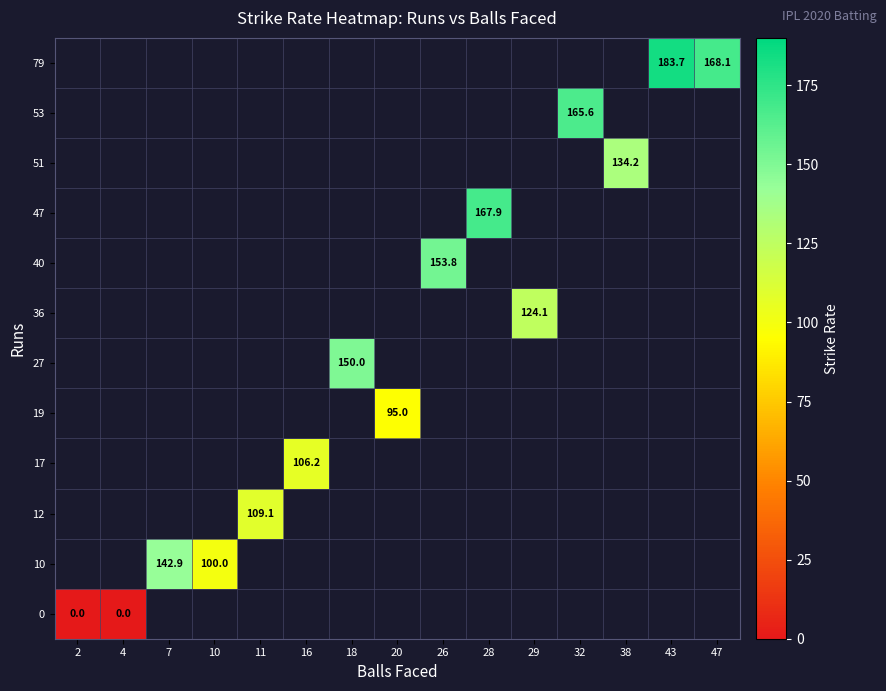

The value of 79 at 47 is 39.4. True or false?

False